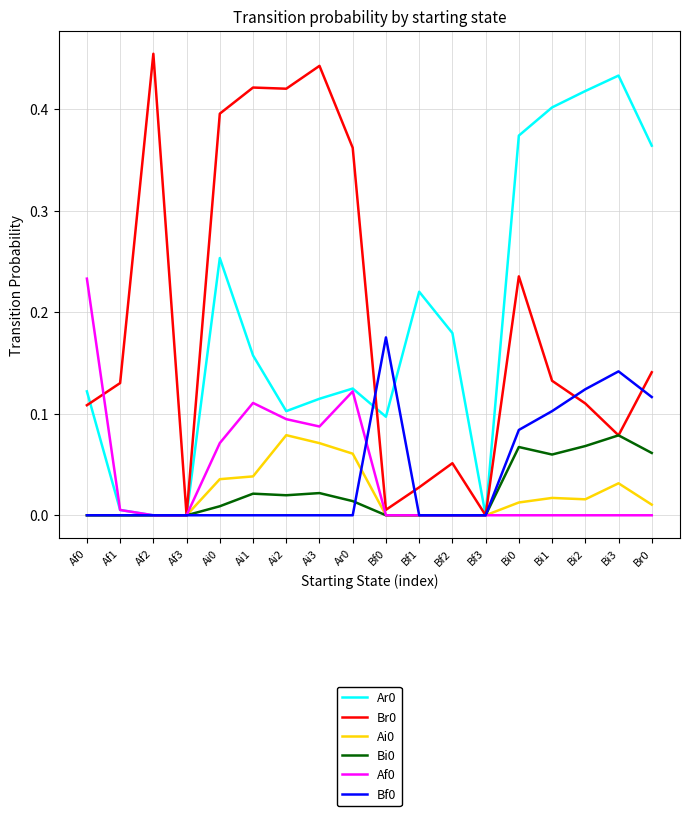

The Af0 series shows 0.1 at Ai0. True or false?

True